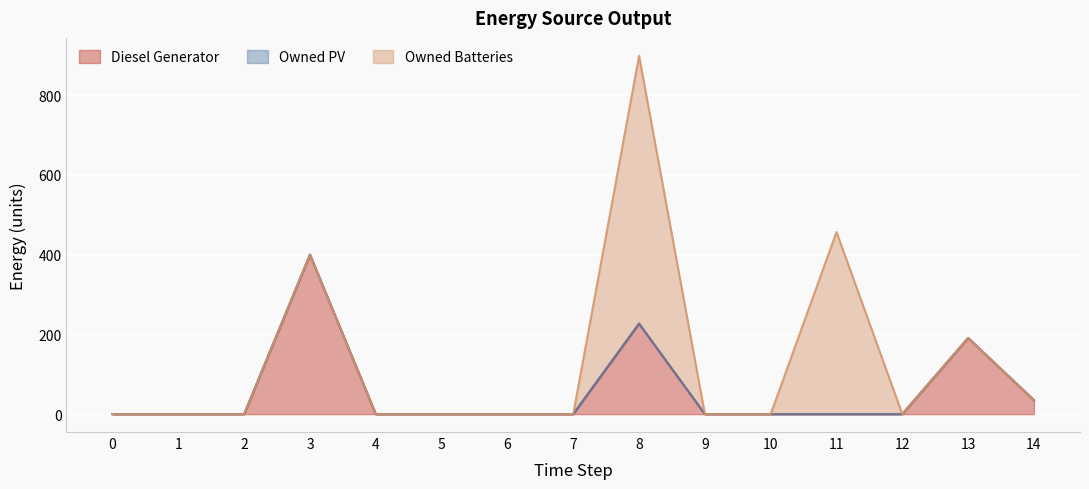

At which category is the sum across all series the highest?

8